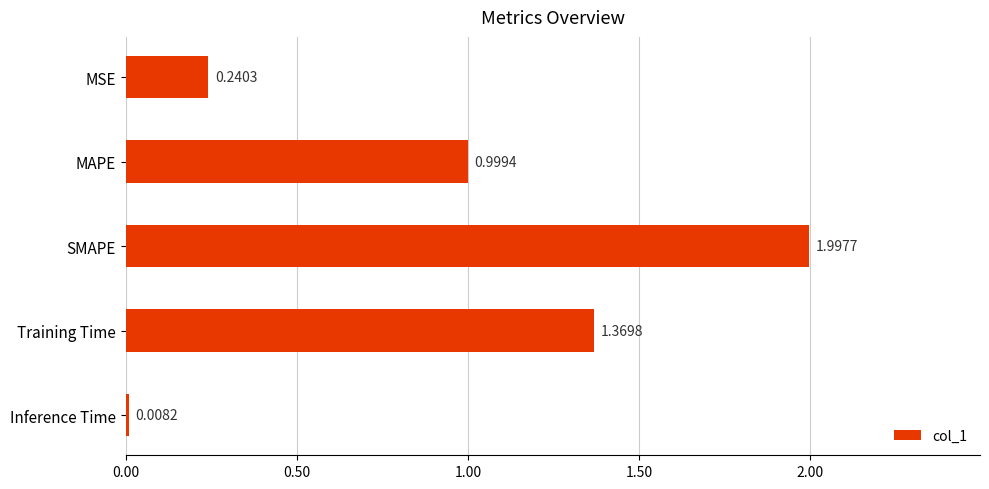

How many distinct data groups are displayed?

1